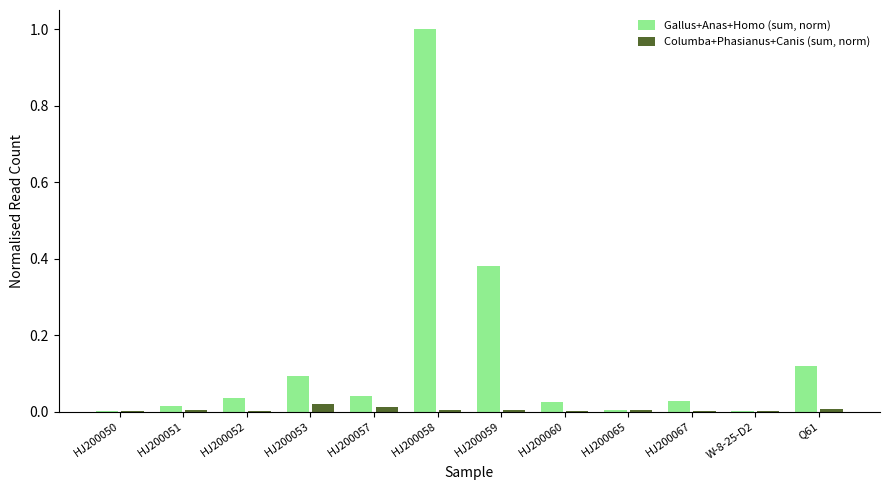

The value of Columba+Phasianus+Canis (sum, norm) at HJ200059 is 0.0. True or false?

True